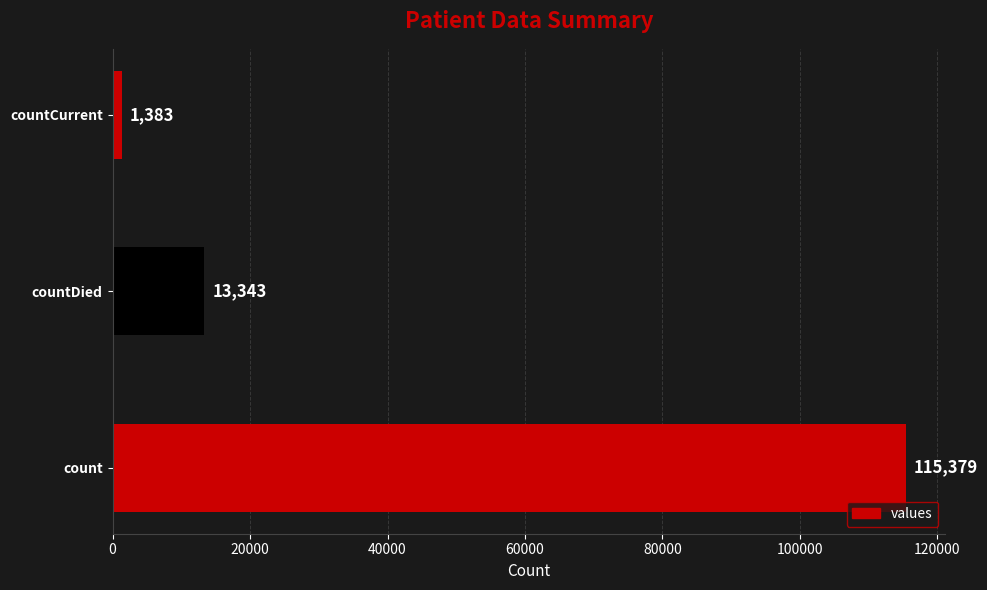

Which has a higher value, countCurrent or countDied?

countDied